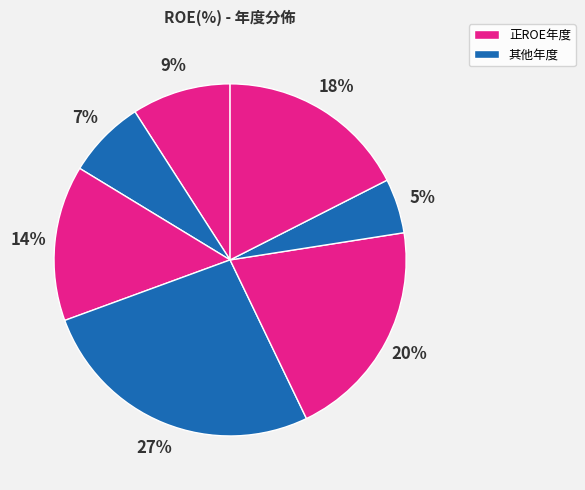

How many slices are in this pie chart?

7